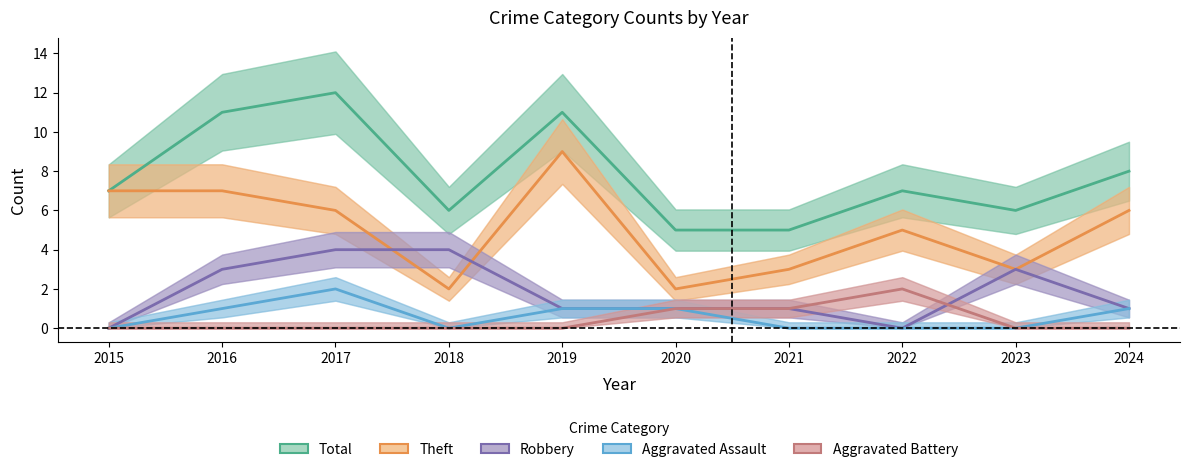

What is the maximum value for Theft?

9